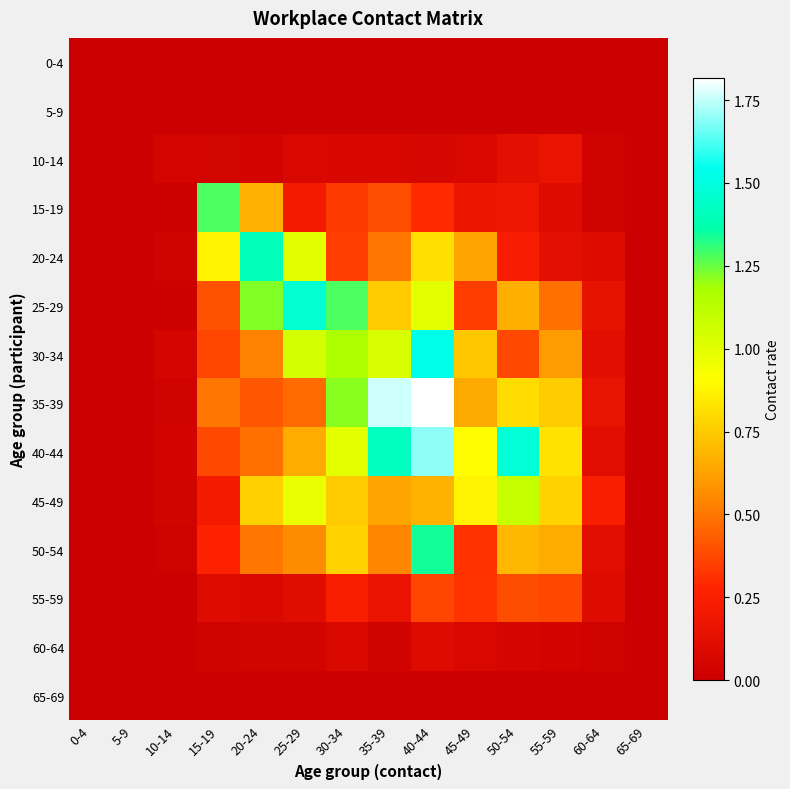

Count the number of categories in the chart.

14